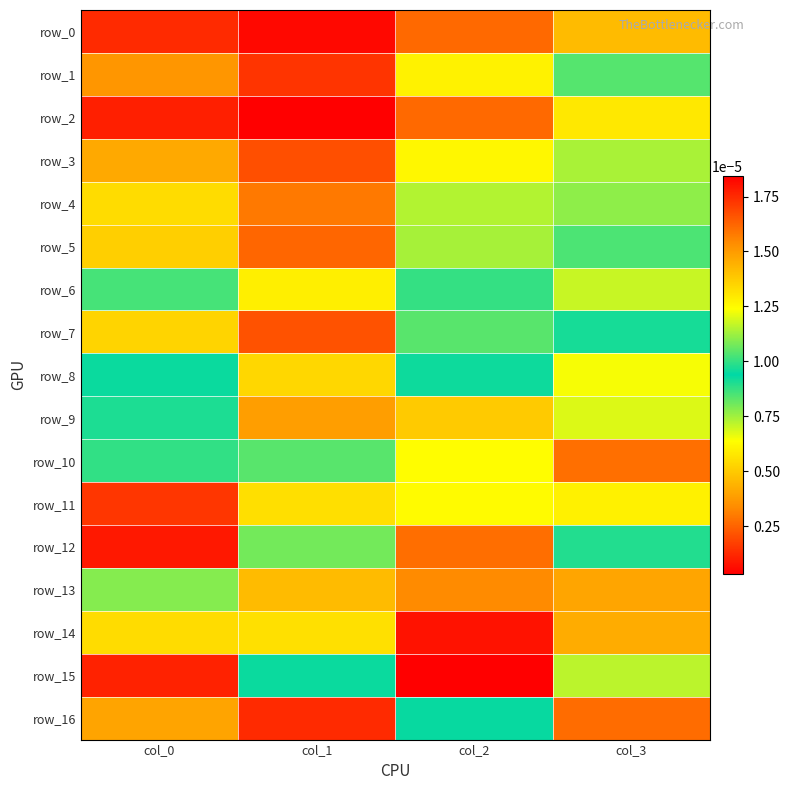

Between col_2 and col_3, which series saw the biggest shift?

row_12